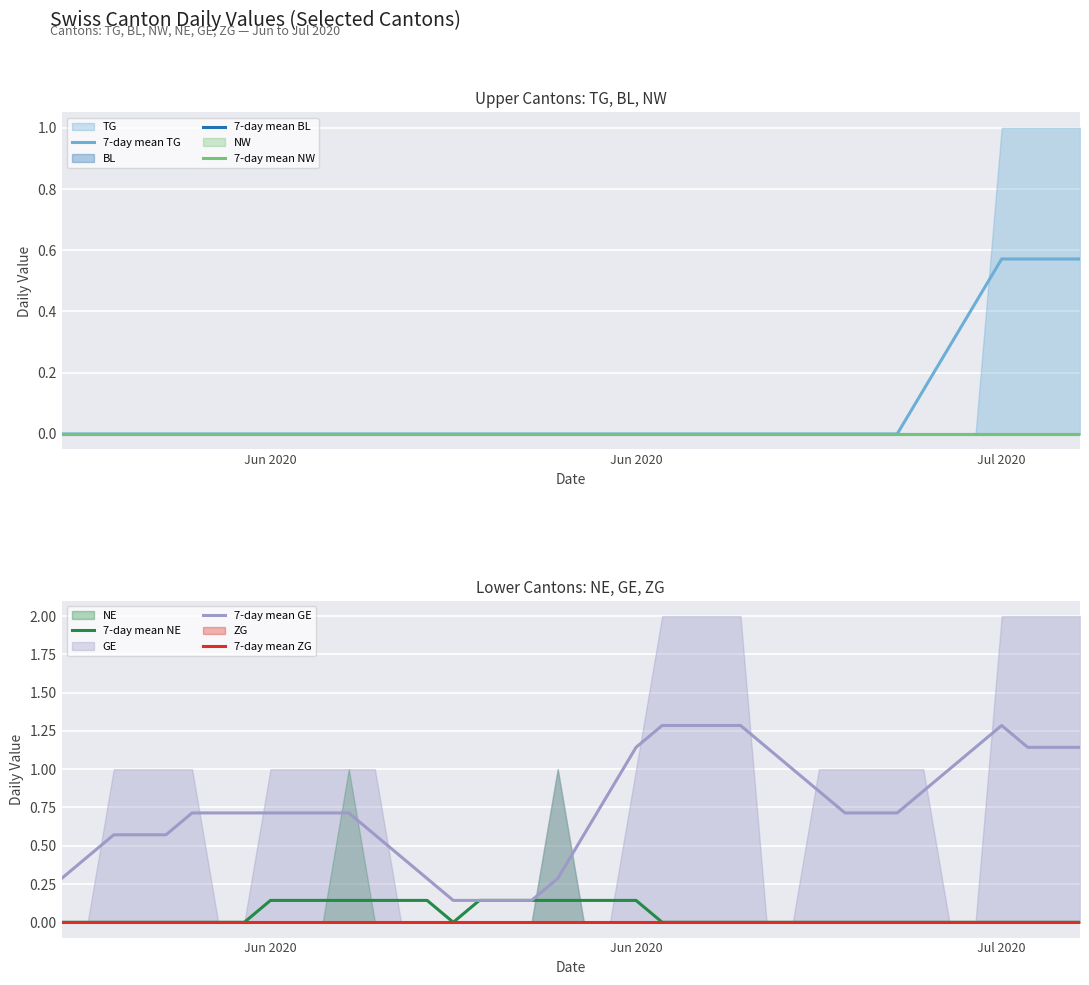

True or false: 7-day mean NE and 7-day mean BL intersect in this chart.

False